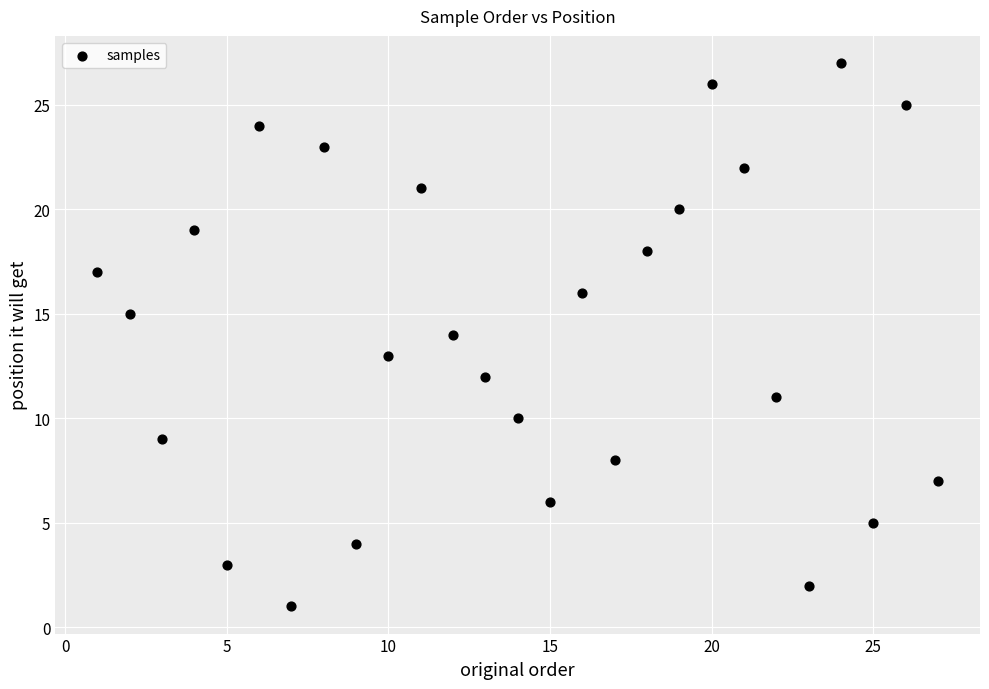

What is the range of X values (max minus min)?

26